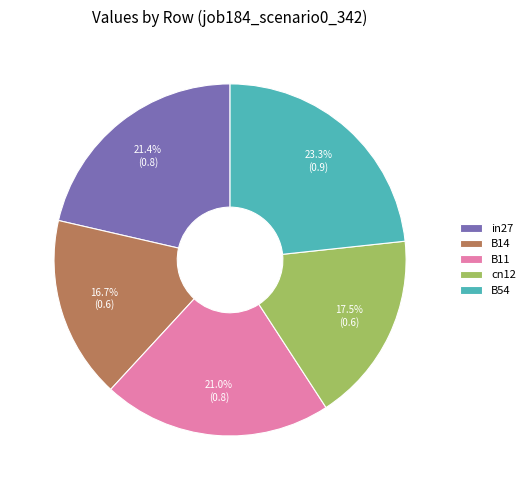

How many slices are in this pie chart?

5